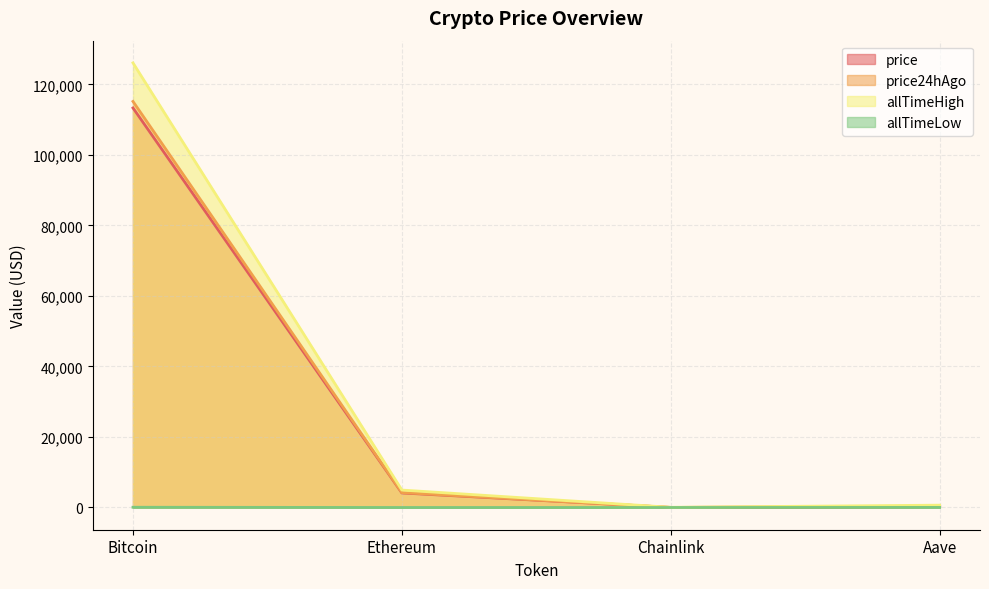

Between Bitcoin and Chainlink, which is larger?

Bitcoin